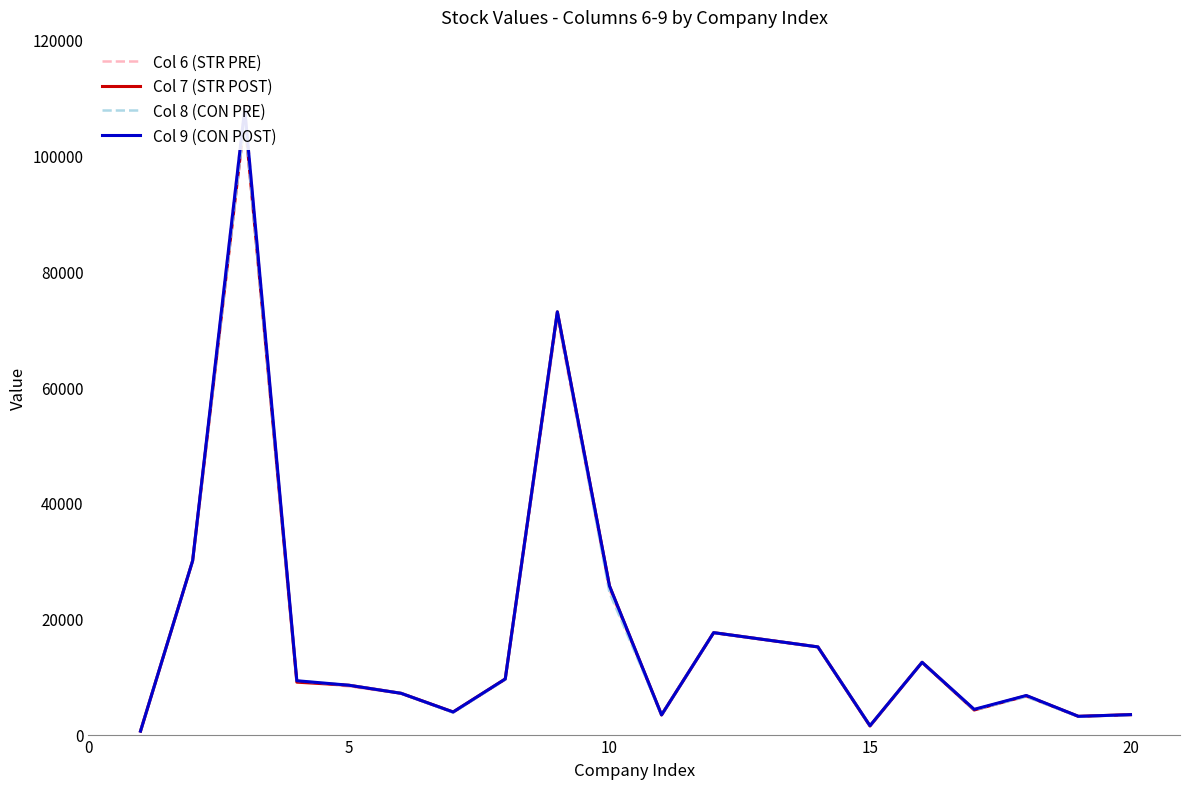

Which series ends up on top after the final intersection of Col 8 (CON PRE) and Col 6 (STR PRE)?

Col 6 (STR PRE)